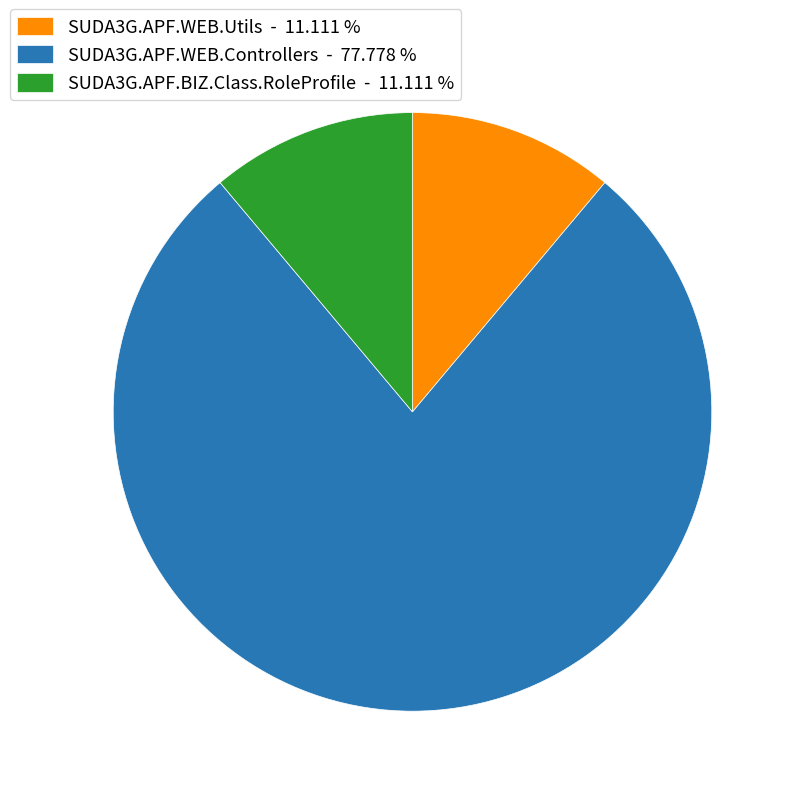

Do SUDA3G.APF.WEB.Controllers - 77.778 % and SUDA3G.APF.BIZ.Class.RoleProfile - 11.111 % together represent more than half of the pie?

Yes